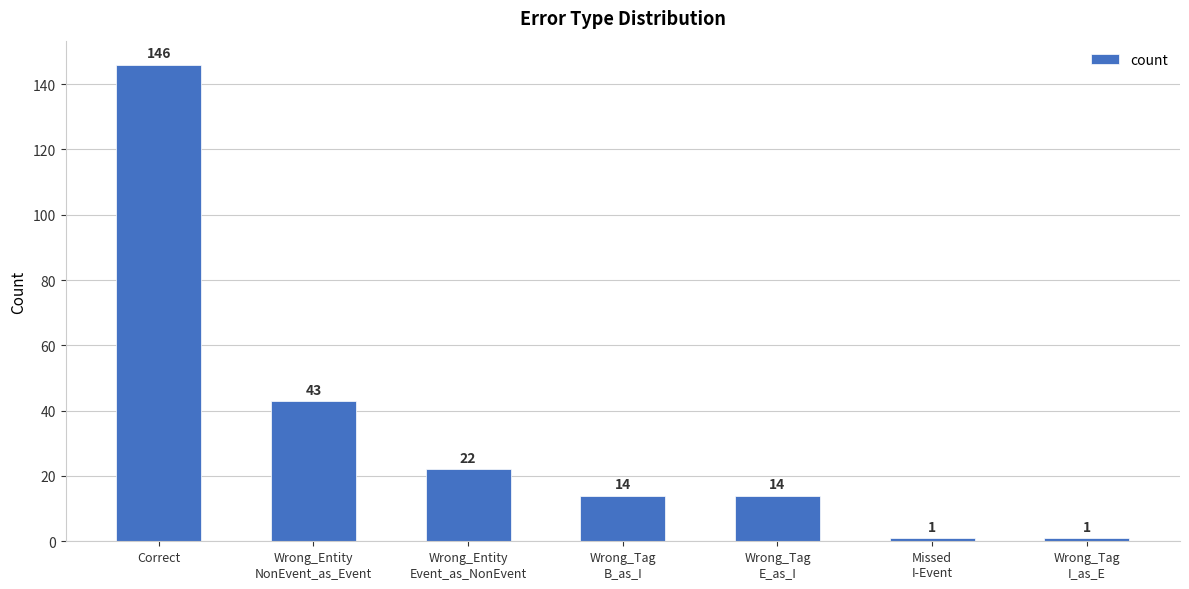

At which category does the chart reach its peak across all series?

Correct